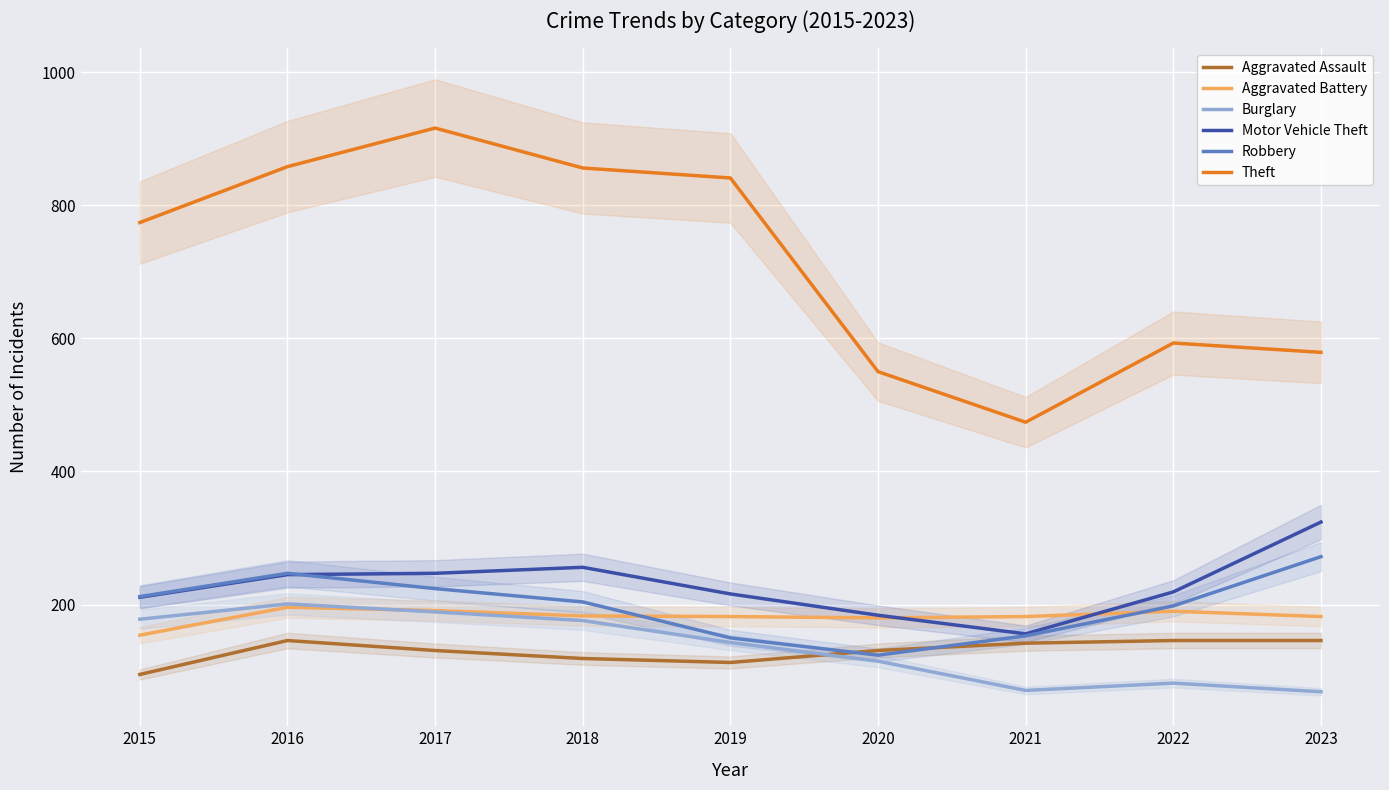

Where do Aggravated Assault and Burglary first cross each other?

2019 and 2020